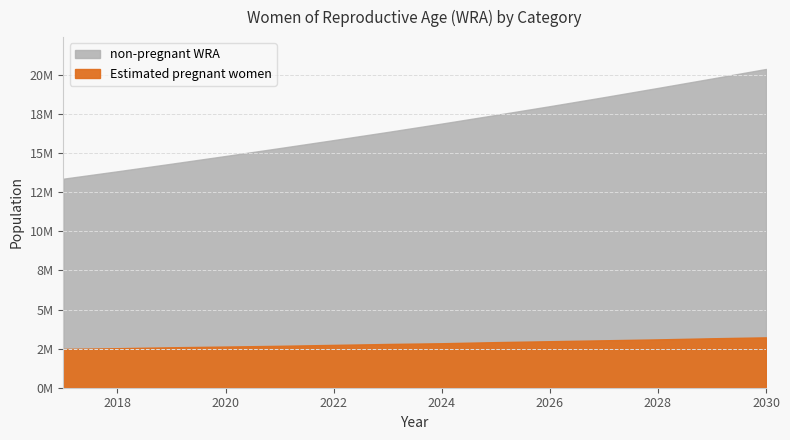

What is the difference between the maximum and minimum values in the non-pregnant WRA series?

6275916.7